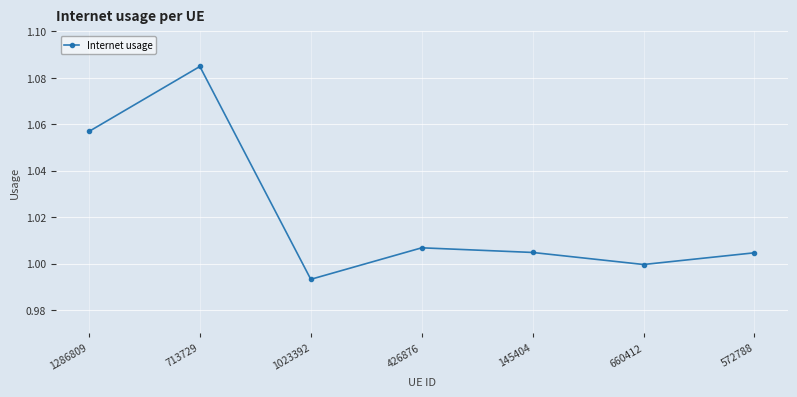

How many series are shown in this chart?

1